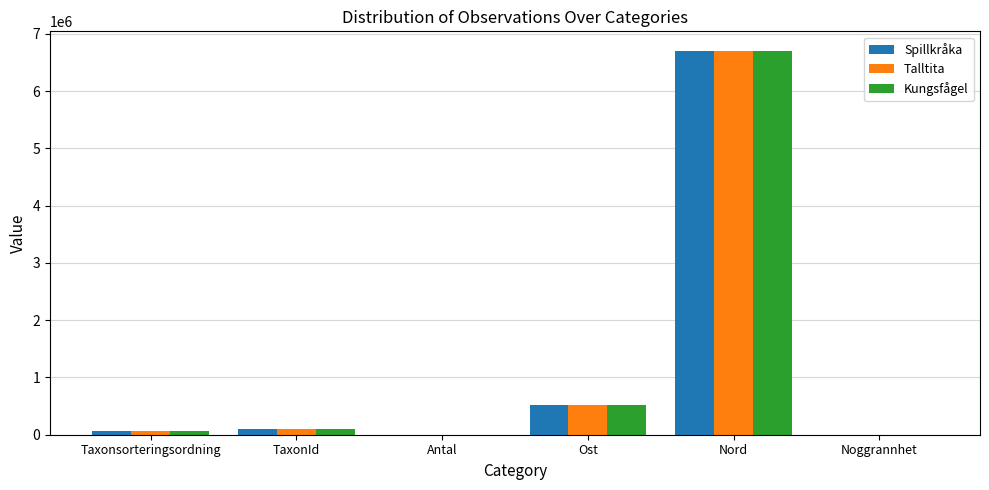

What is the sum of all Kungsfågel values?

7394742.0